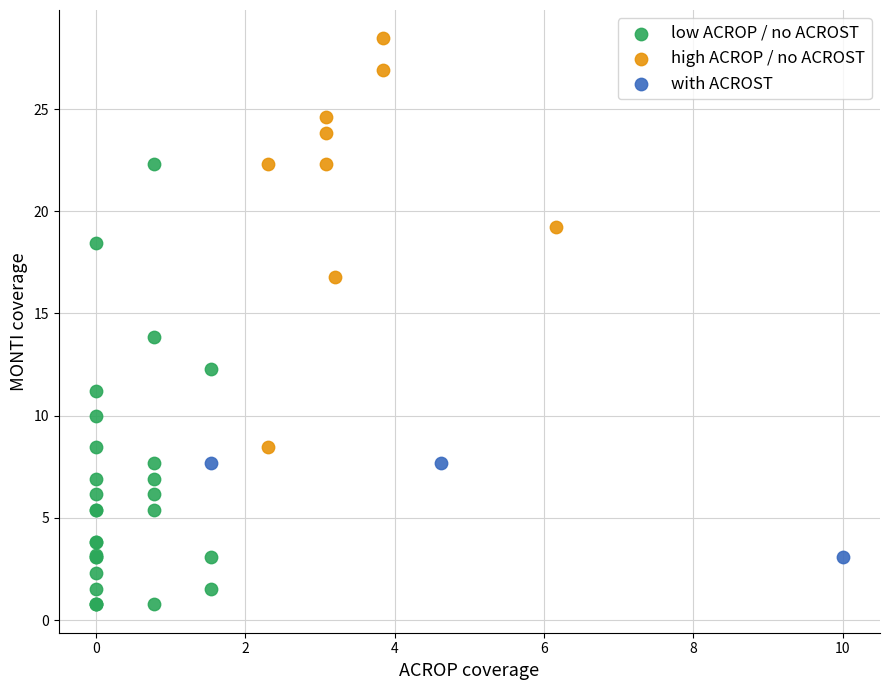

Which series has the largest Y range (max minus min)?

low ACROP / no ACROST